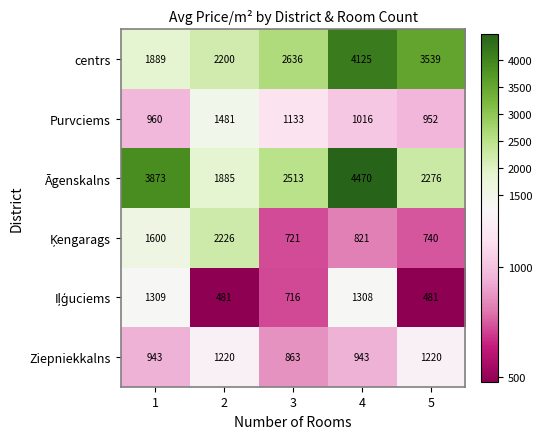

What is the difference between the centrs values at 4 and 5?

586